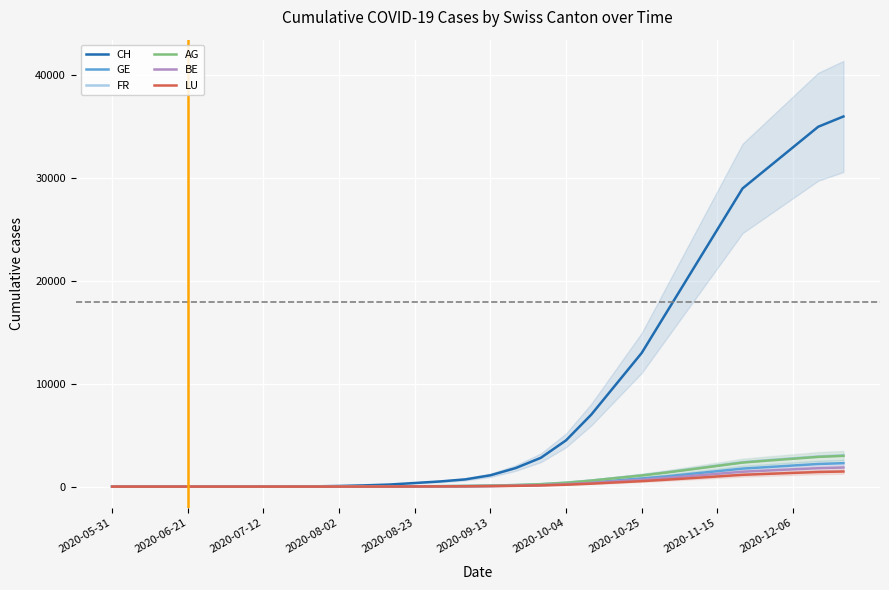

What are all the series names shown in the legend?

CH, GE, FR, AG, BE, LU